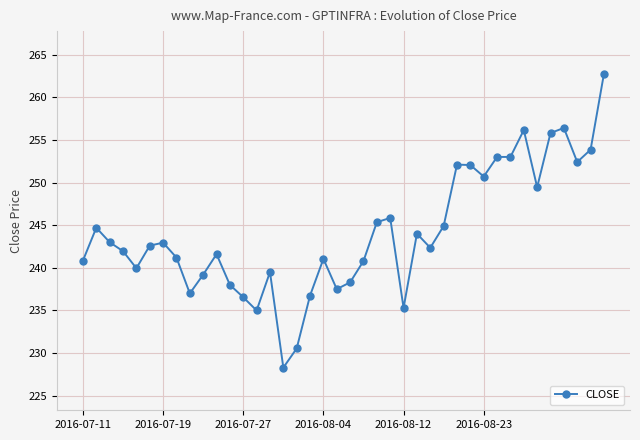

What is the average value?

244.1